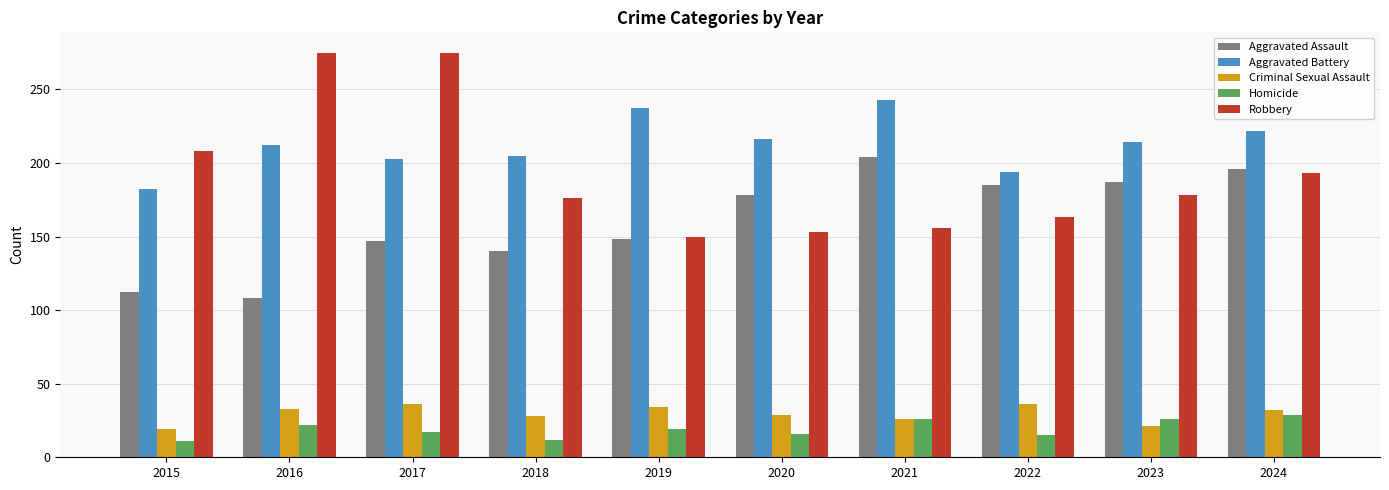

Count the number of data series in this chart.

5